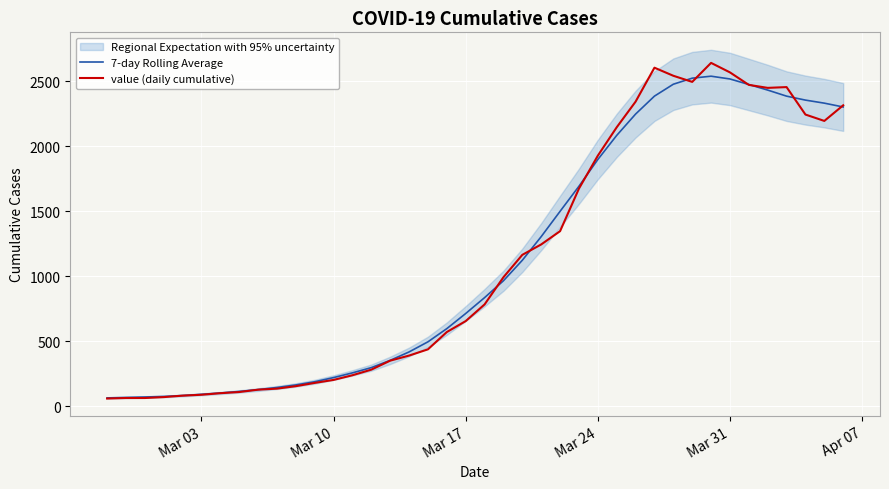

True or false: 7-day Rolling Average has more than 0 interior local peaks.

True